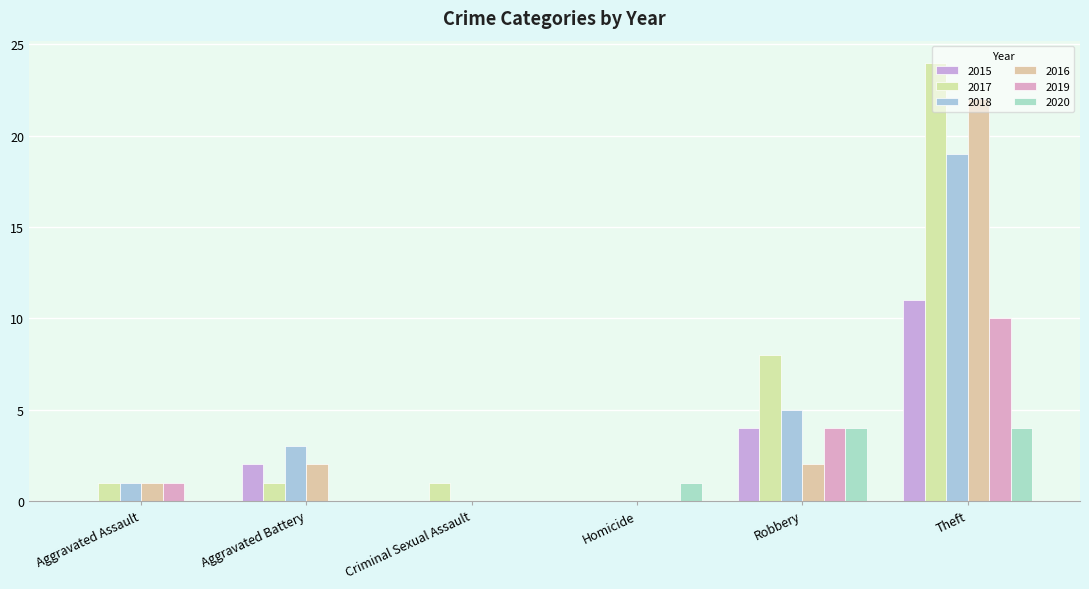

Which category has the highest value across all series?

Theft